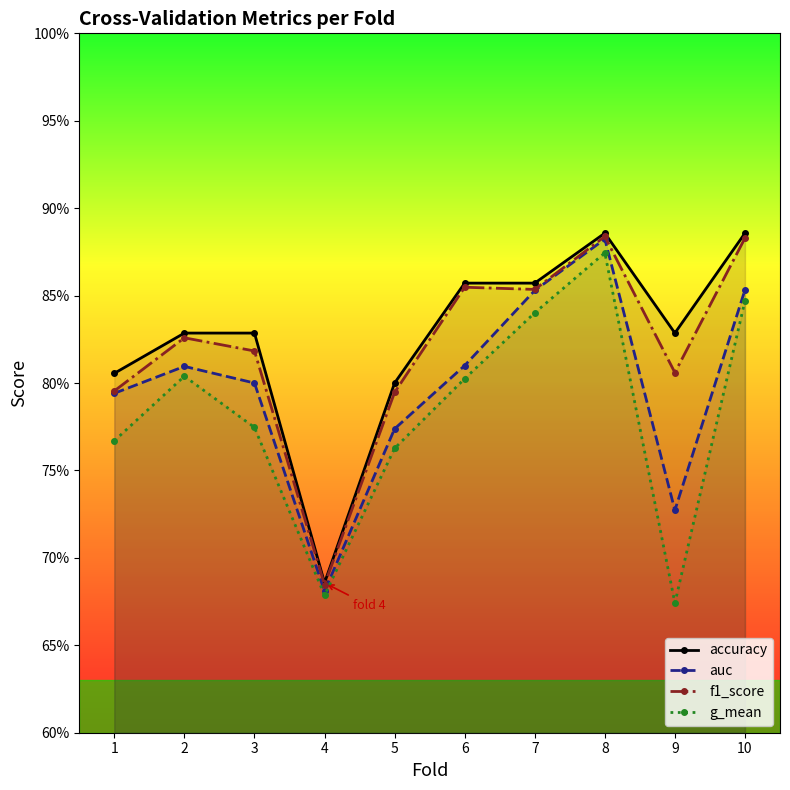

True or false: g_mean and f1_score cross at least once.

False